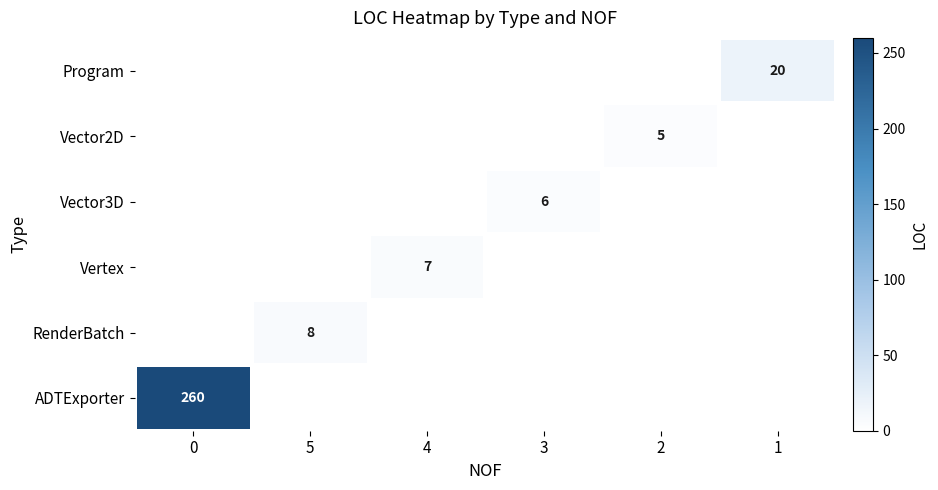

Is the value of Program at 1 greater than the value of Vertex at 4?

Yes